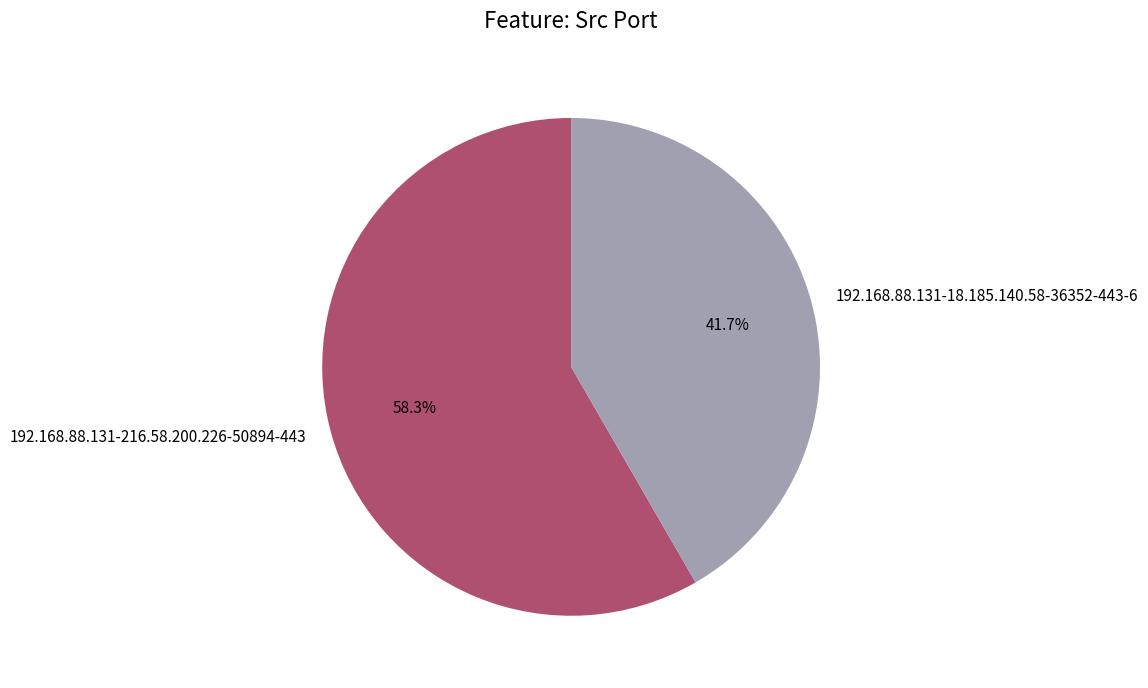

Combined, do 192.168.88.131-18.185.140.58-36352-443-6 and 192.168.88.131-216.58.200.226-50894-443 account for over 50%?

Yes